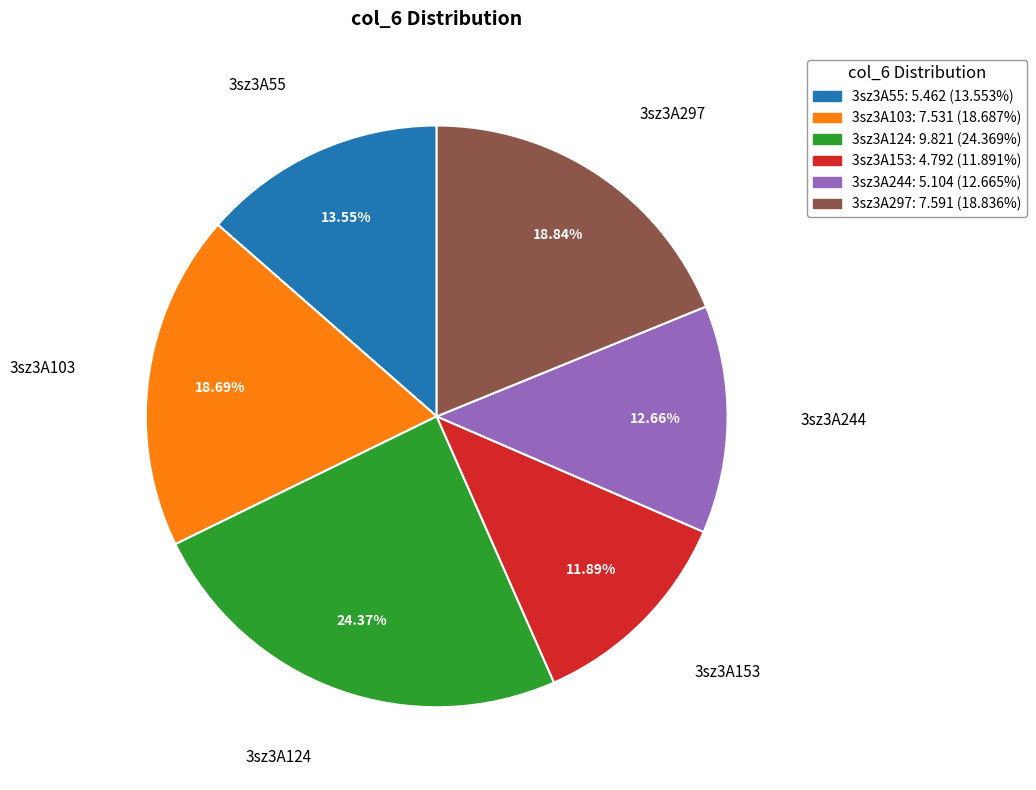

How many segments does this pie chart have?

6